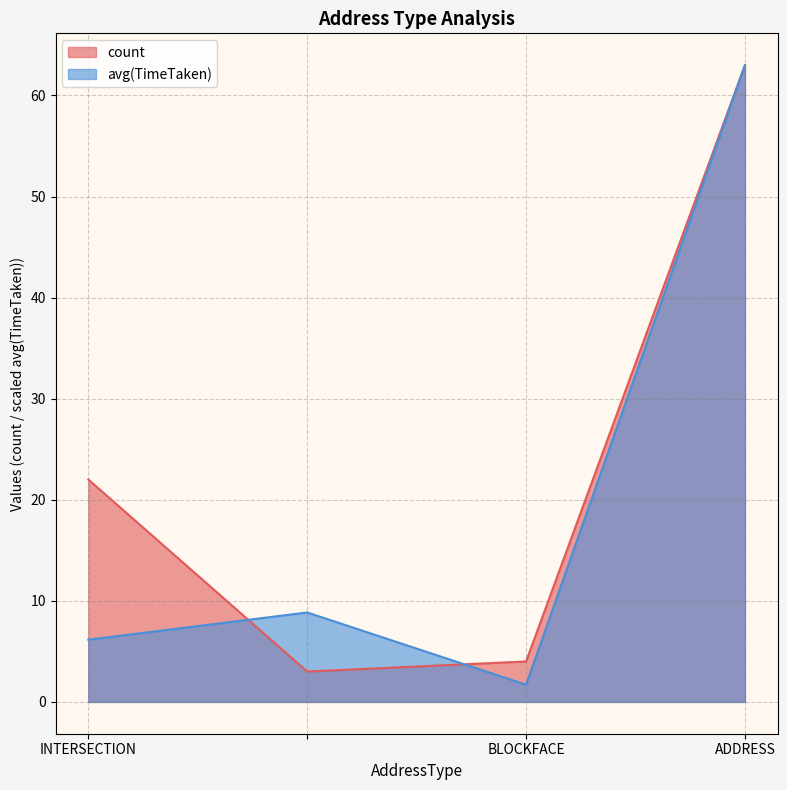

How many values in the count series exceed 22?

1